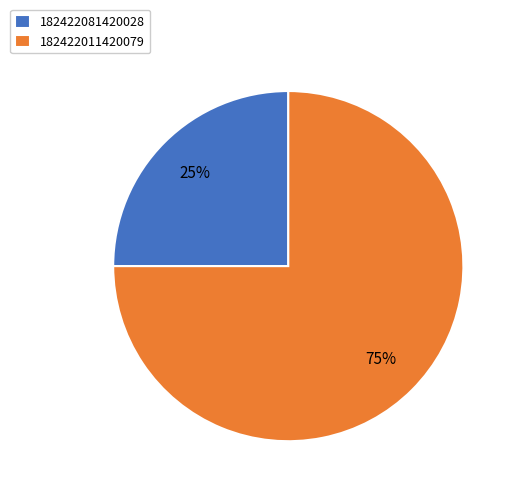

Do 182422081420028 and 182422011420079 together represent more than half of the pie?

Yes